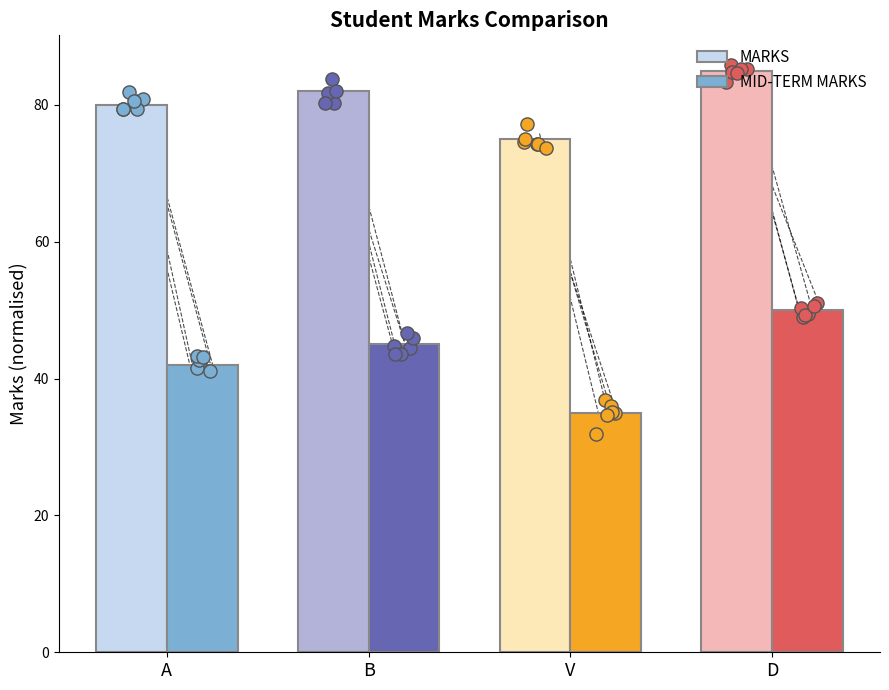

At how many categories does at least one series exceed 64?

4